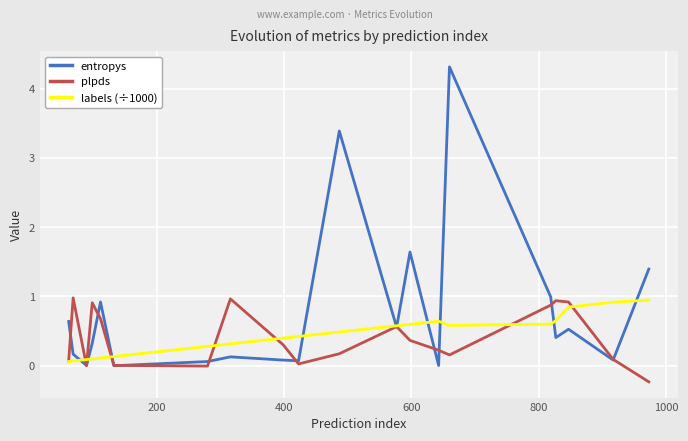

Which series has the widest spread of values?

entropys